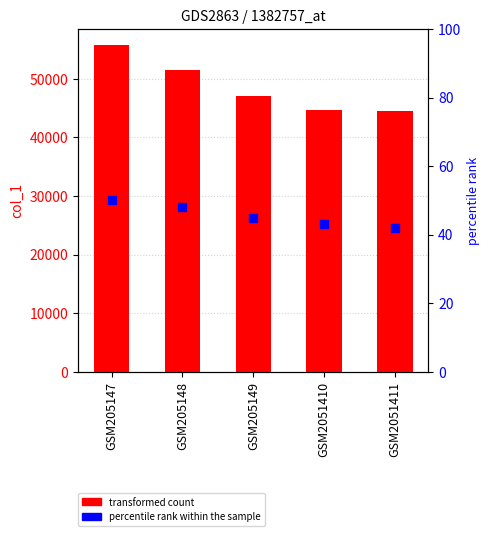

At how many categories does at least one series exceed 29730?

5